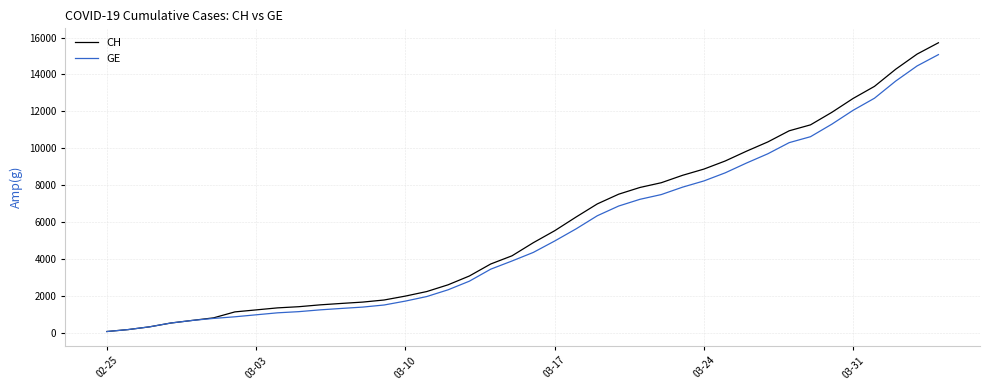

Which series has the widest spread of values?

CH